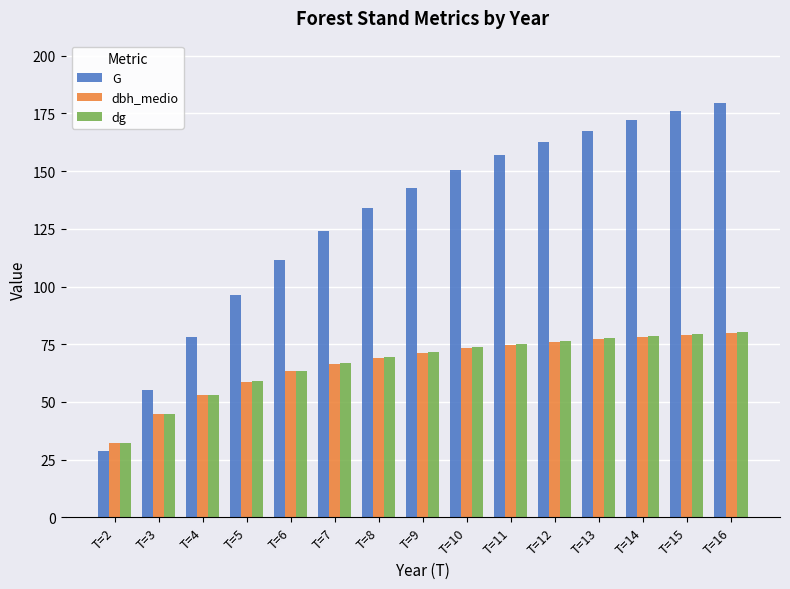

What is the difference between the maximum and minimum values in the dg series?

48.4